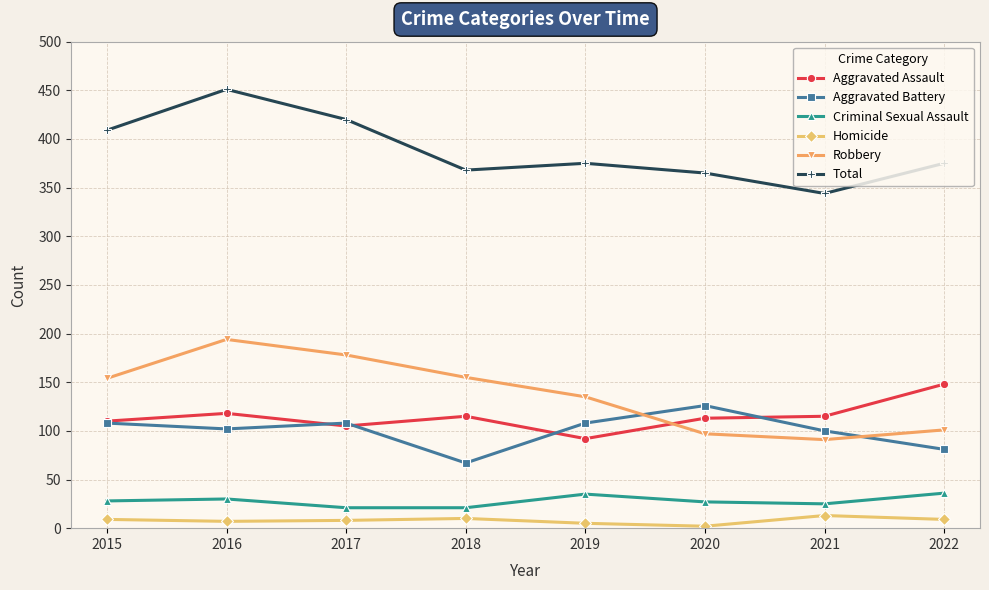

Read the Aggravated Battery value at 2022, to the nearest 10.

80